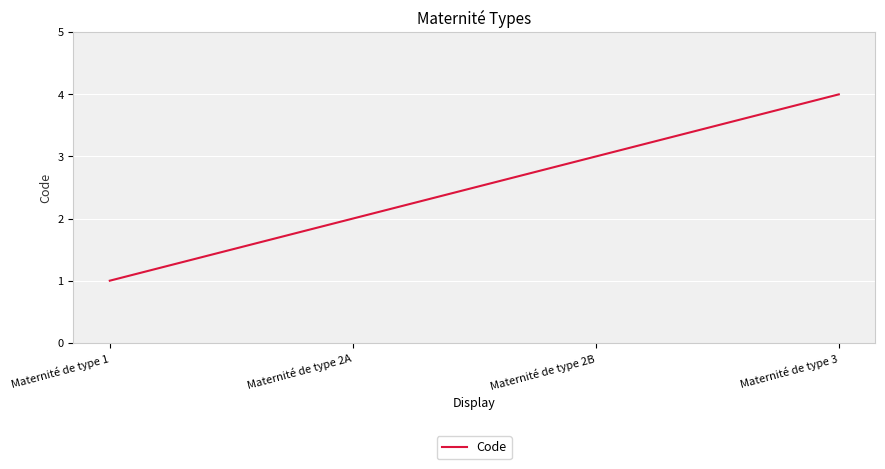

What is the change in value from Maternité de type 2B to Maternité de type 3?

+1